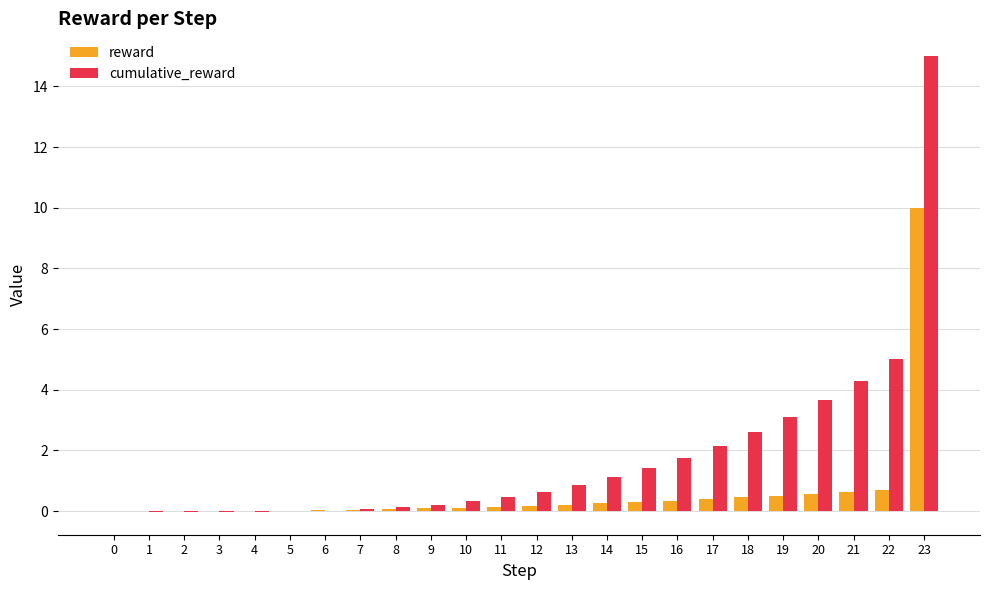

The value of reward at 10 is 0.1. True or false?

True